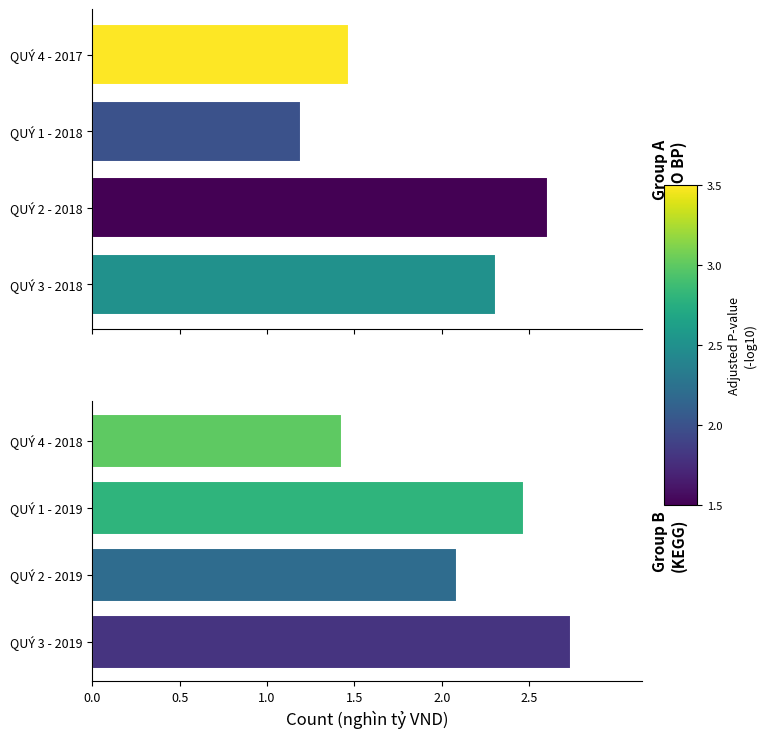

Is it true that Group B equals 1.0 at QUÝ 4 - 2018?

False